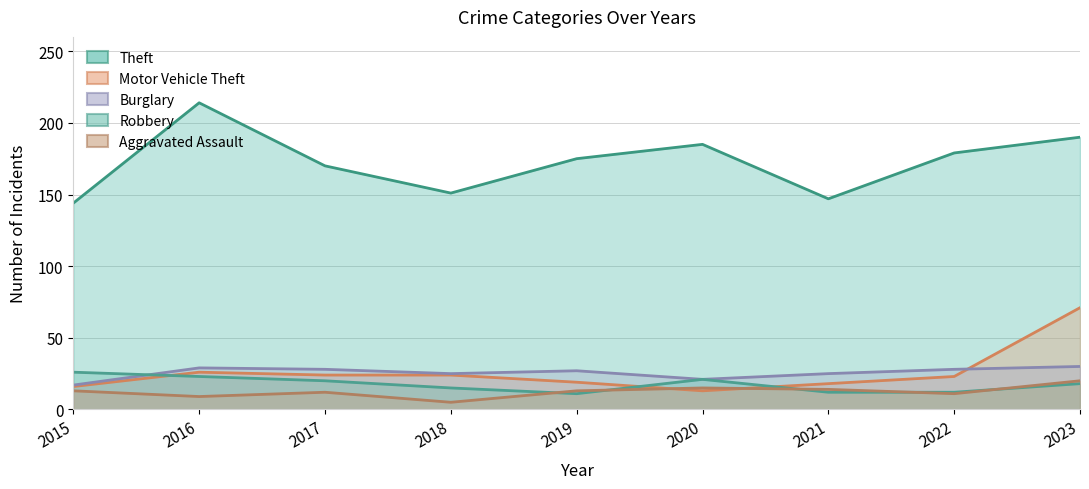

Count the number of categories in the chart.

9